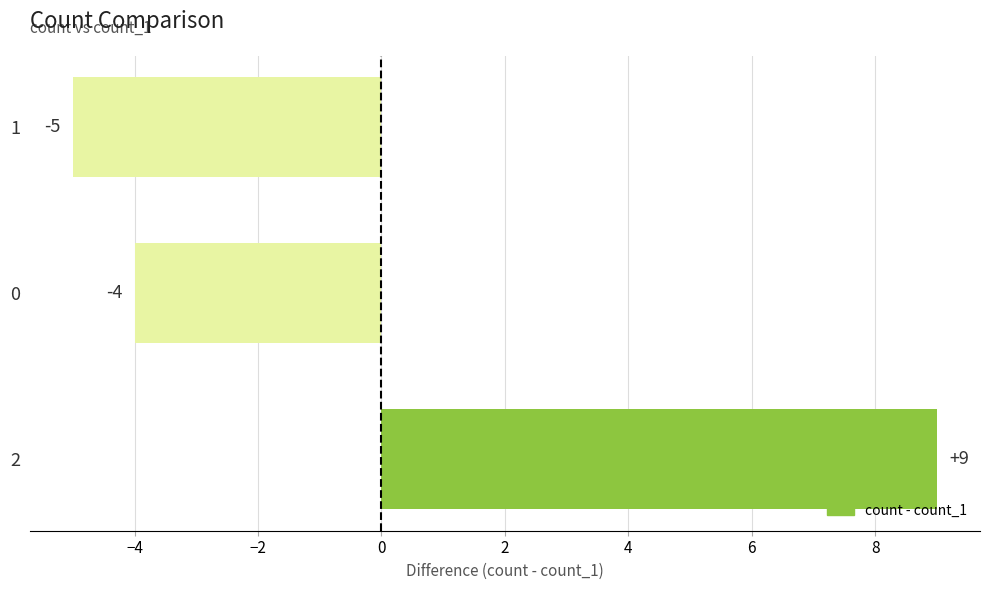

Does the chart contain stacked bars?

No